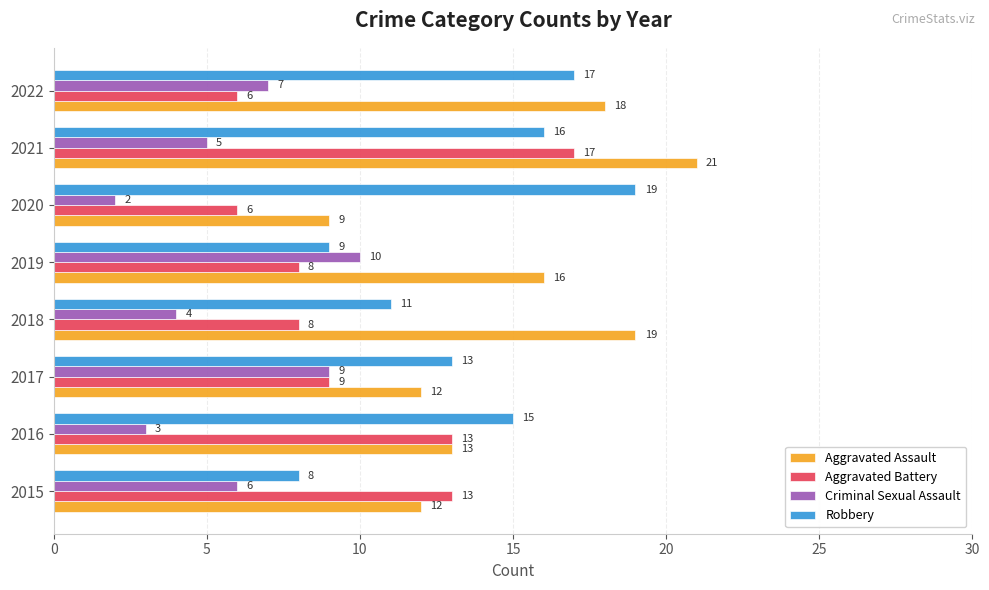

What value does the Aggravated Battery series have at 2020, to the nearest 10?

10